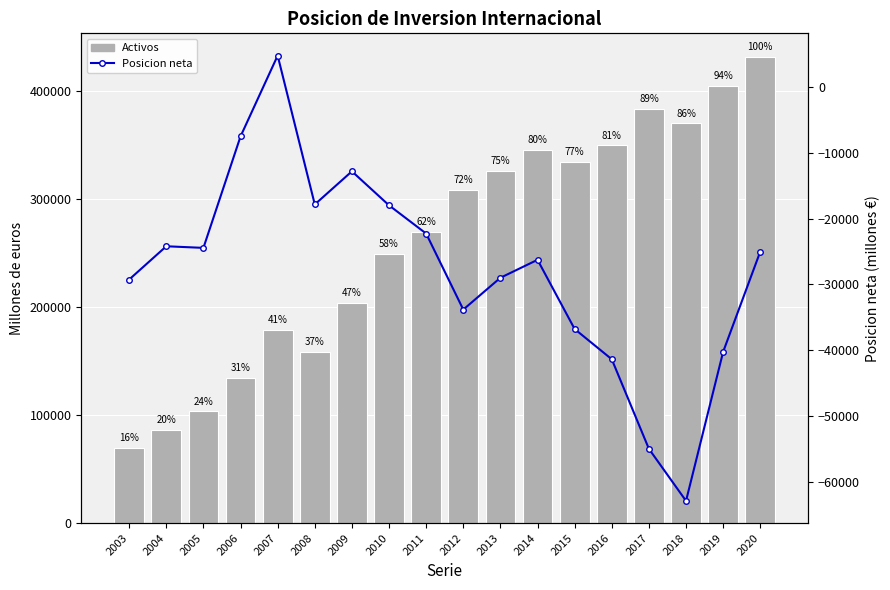

What is the sum of all Posicion neta values?

-501770